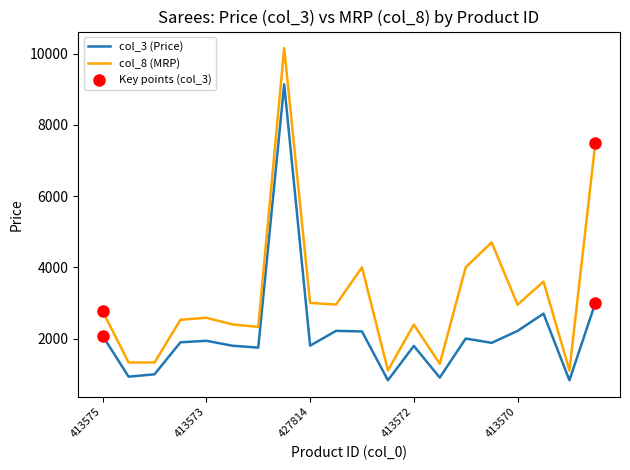

Which series has the largest range (max minus min)?

col_8 (MRP)